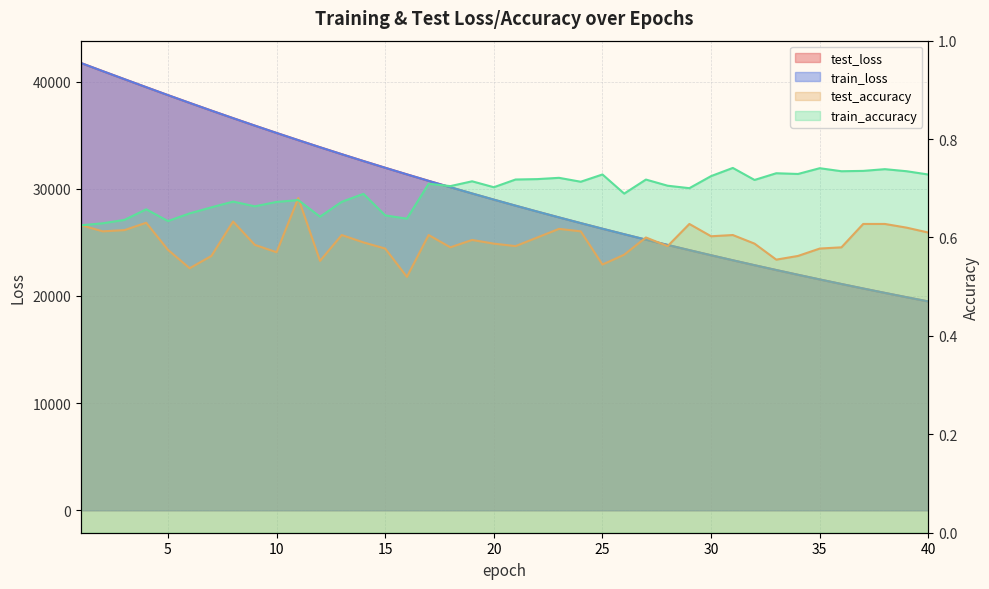

What is the greatest value displayed?

41729.2